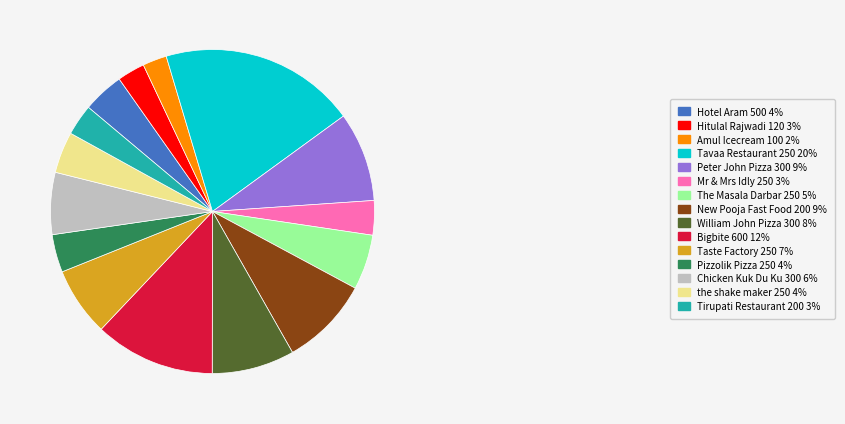

Combined, do Hitulal Rajwadi 120 3% and Taste Factory 250 7% account for over 50%?

No